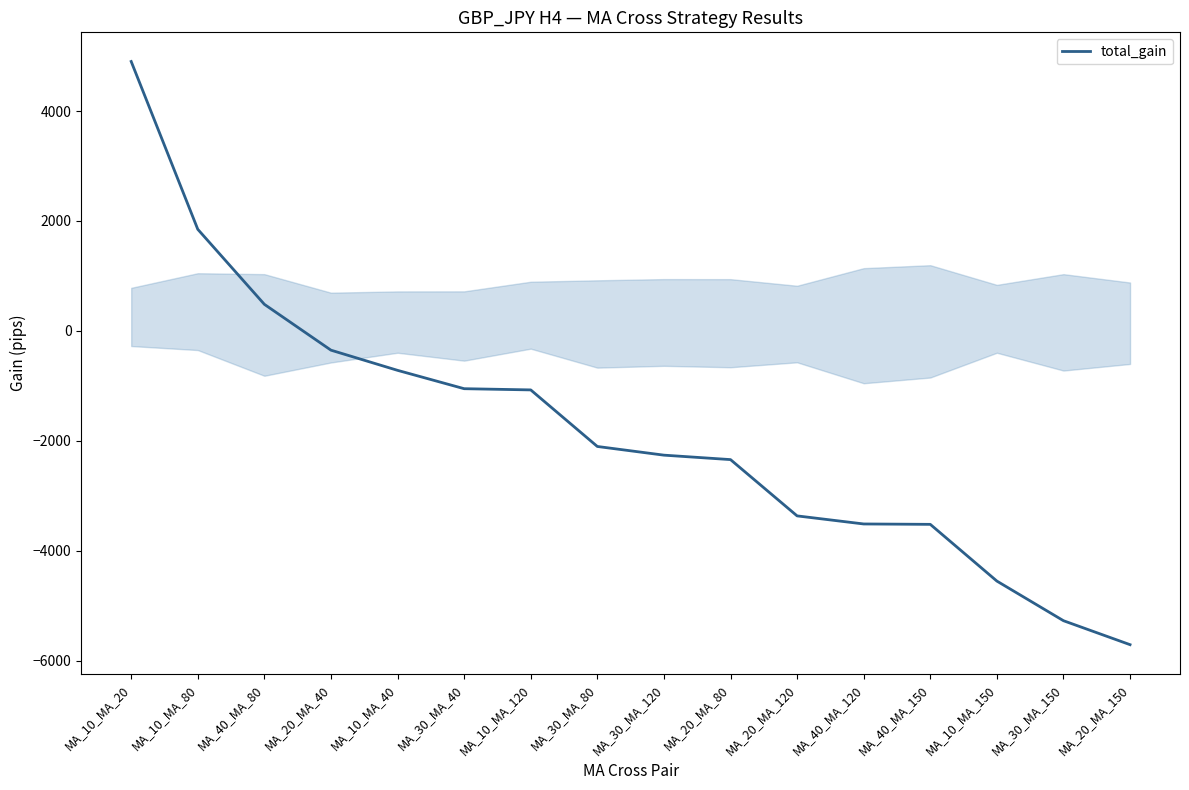

Read the value at MA_20_MA_80, to the nearest 10.

-2340